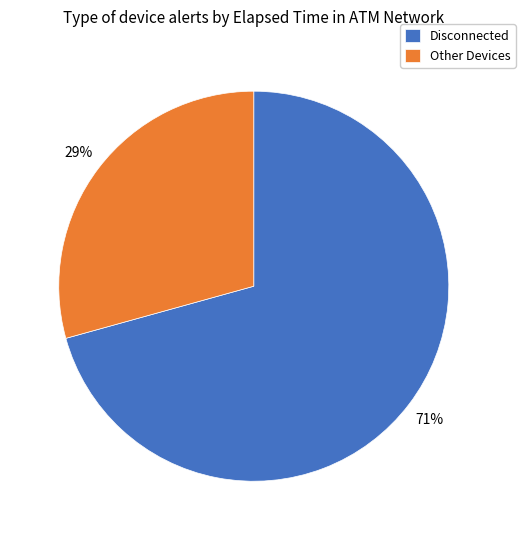

What is the largest slice in the pie chart?

Disconnected